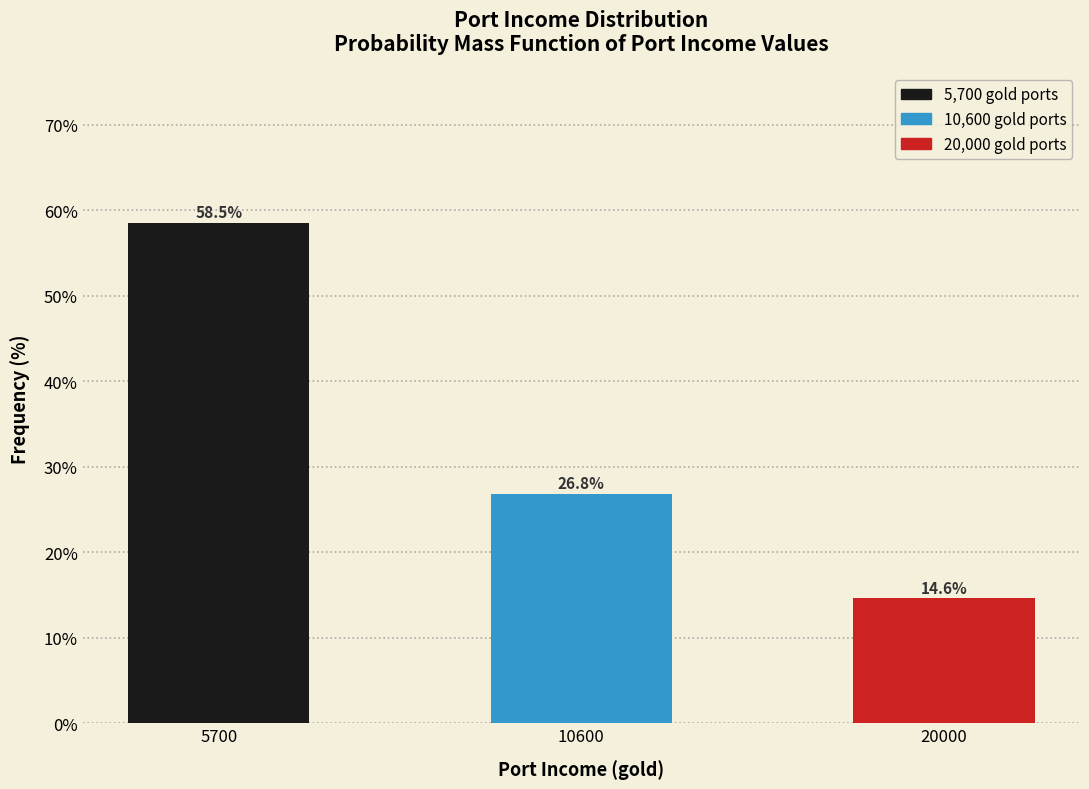

Reading right to left, what are all the values shown in this chart?

20000=14.6	10600=26.8	5700=58.5